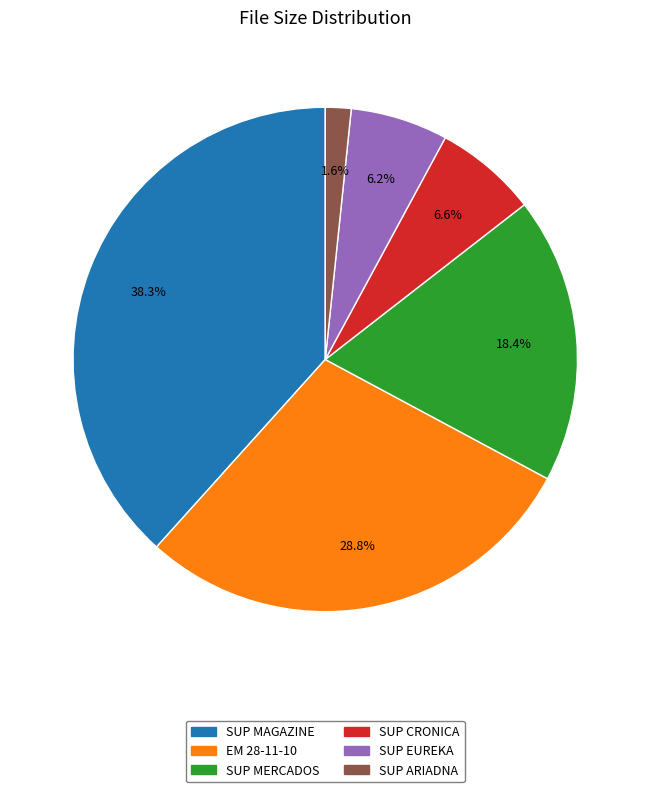

Does any single category account for the majority?

No